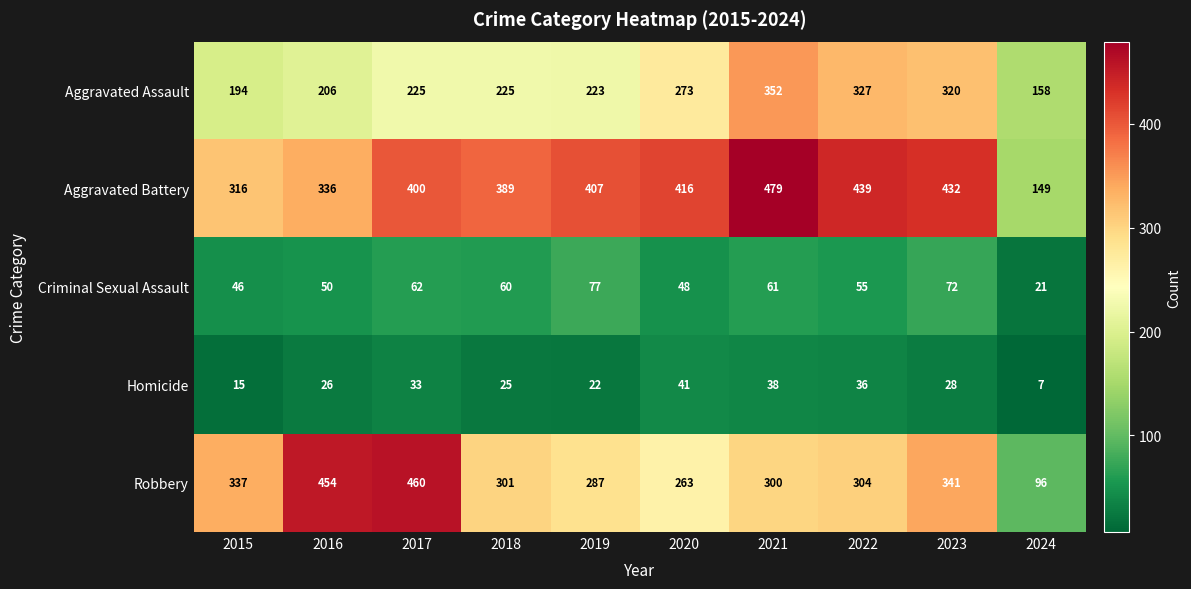

How many data points does each series have?

10